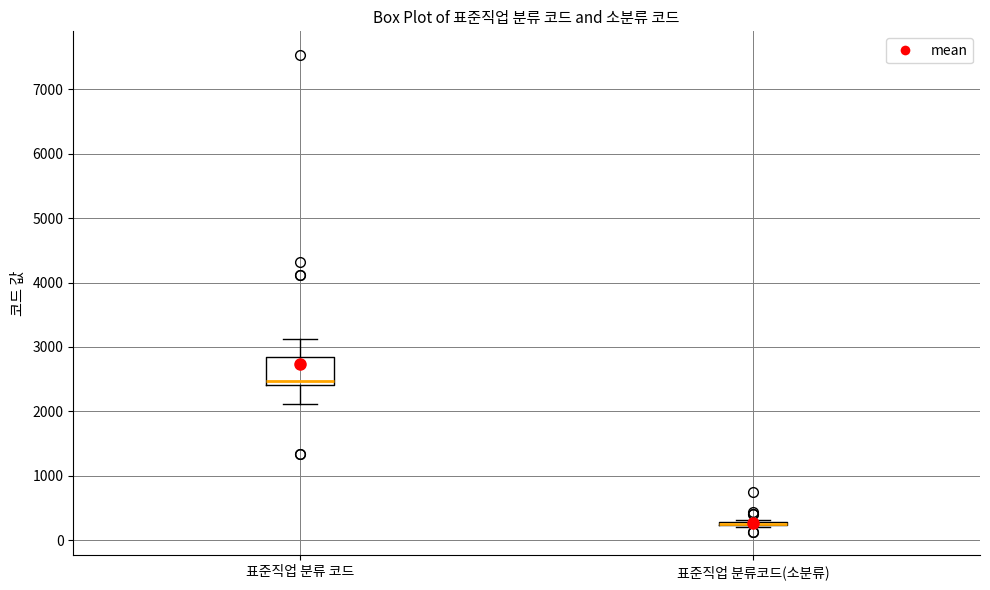

Comparing the boxes themselves (not the whiskers), which one is the tallest?

표준직업 분류 코드